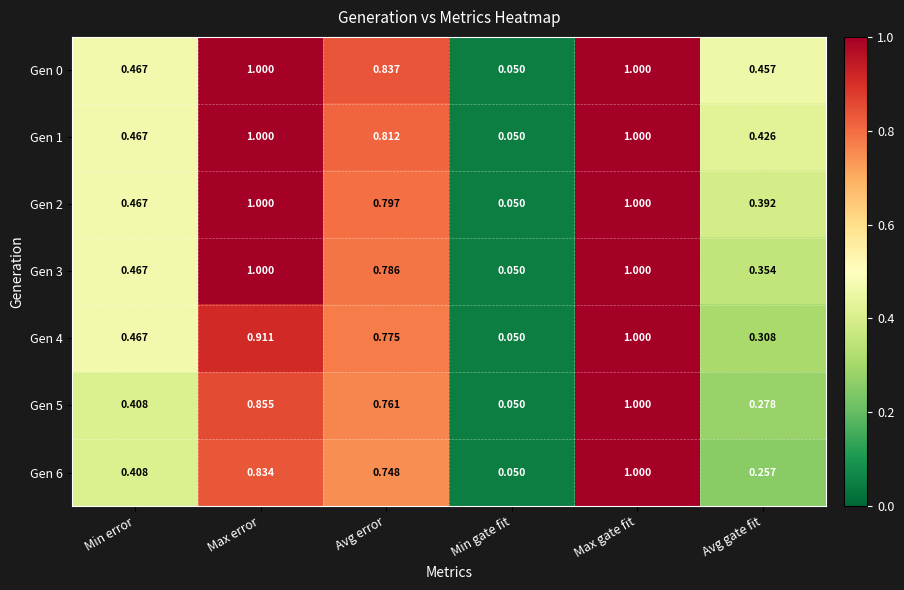

At which label is Gen 5 closest to 0?

Min gate fit